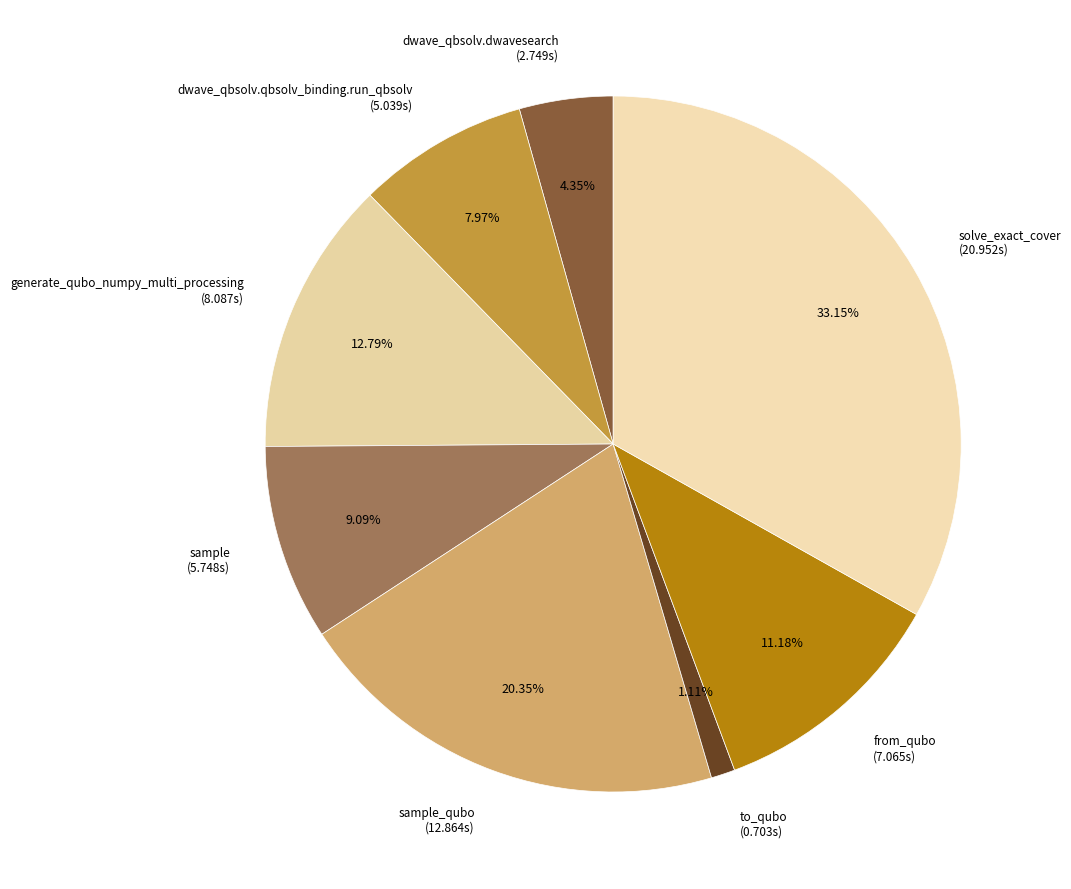

Do from_qubo (7.065s) and solve_exact_cover (20.952s) together represent more than half of the pie?

No